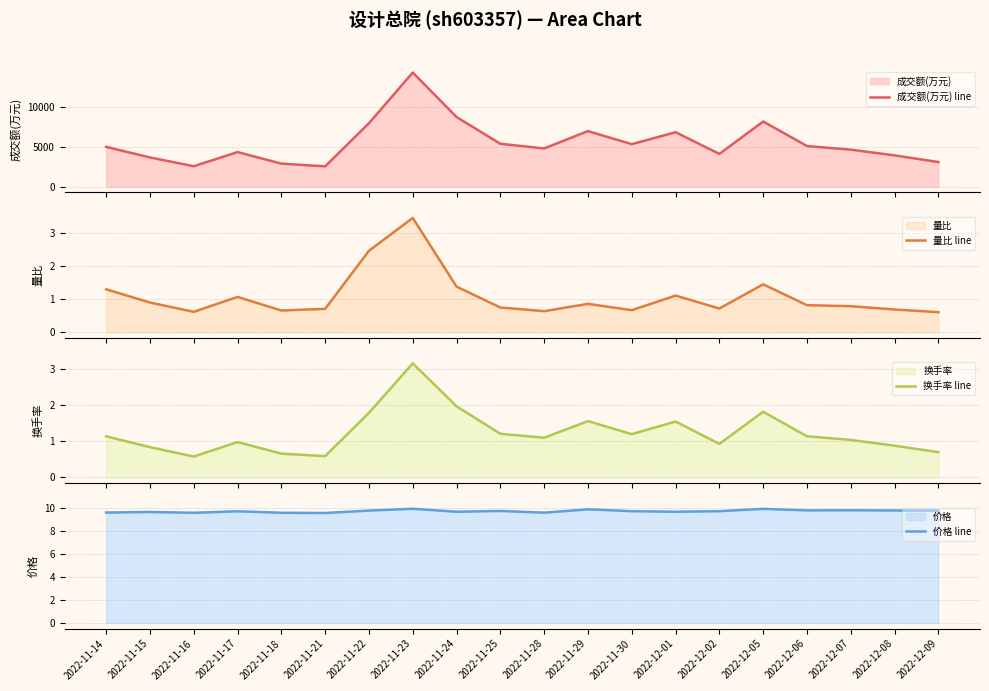

How many lines are shown in the chart?

4